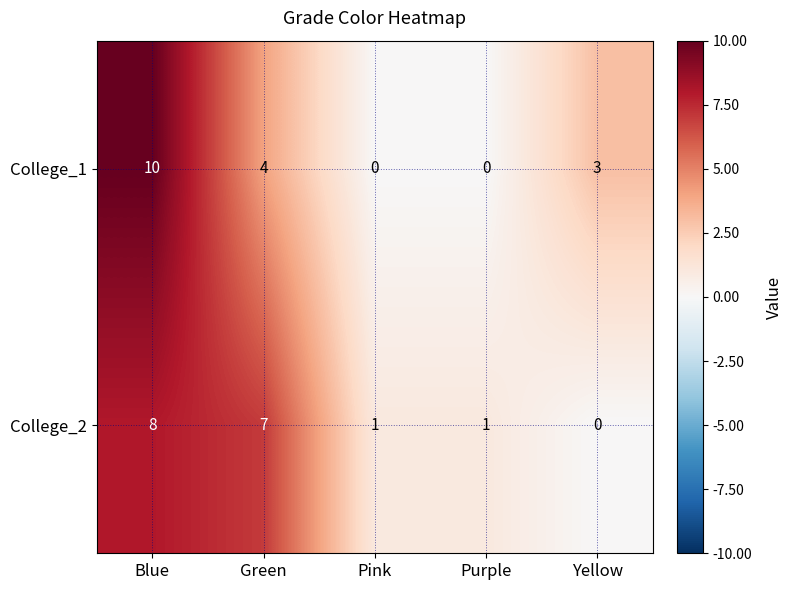

What is the average value of the College_2 series?

3